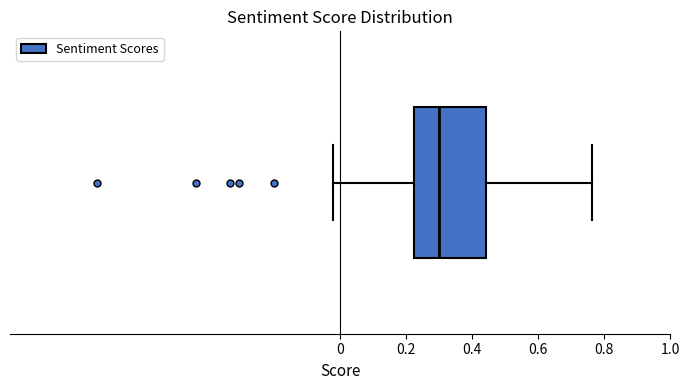

Read this box plot against the x-axis: the position of the median line, the range covered by the box, and the ends of both whiskers. The values are not printed on the chart, so give them approximately, as read against the axis.

median 0.30, box 0.22 to 0.44, whiskers -0.02 to 0.76